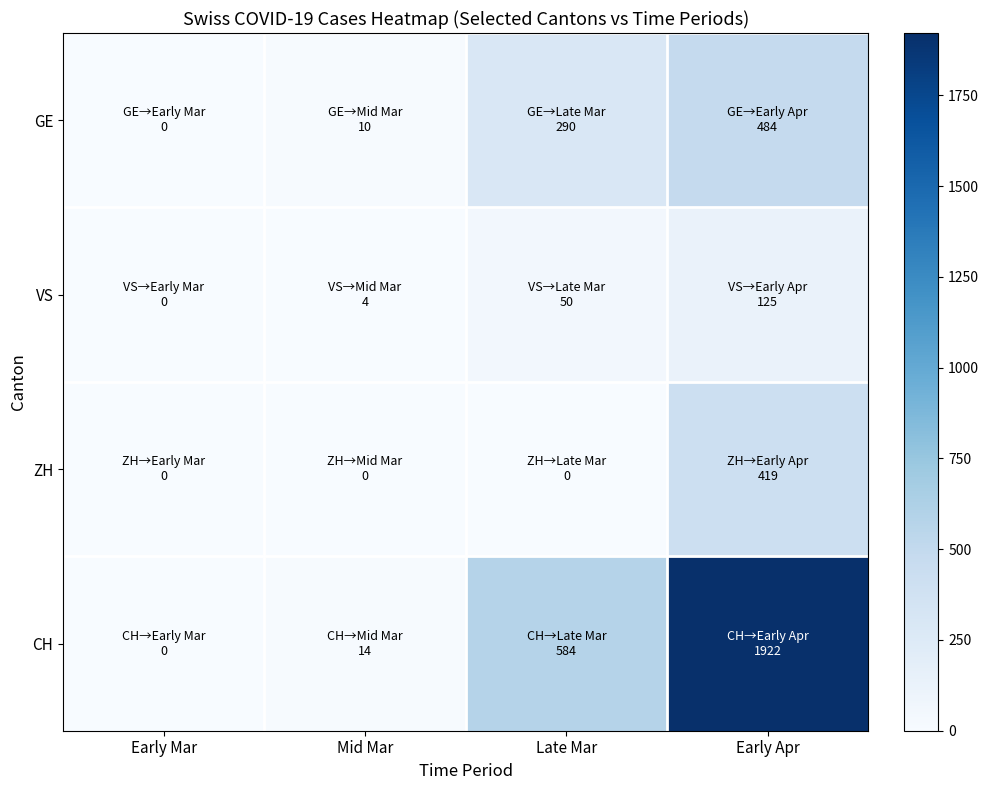

Which series has the widest spread of values?

CH